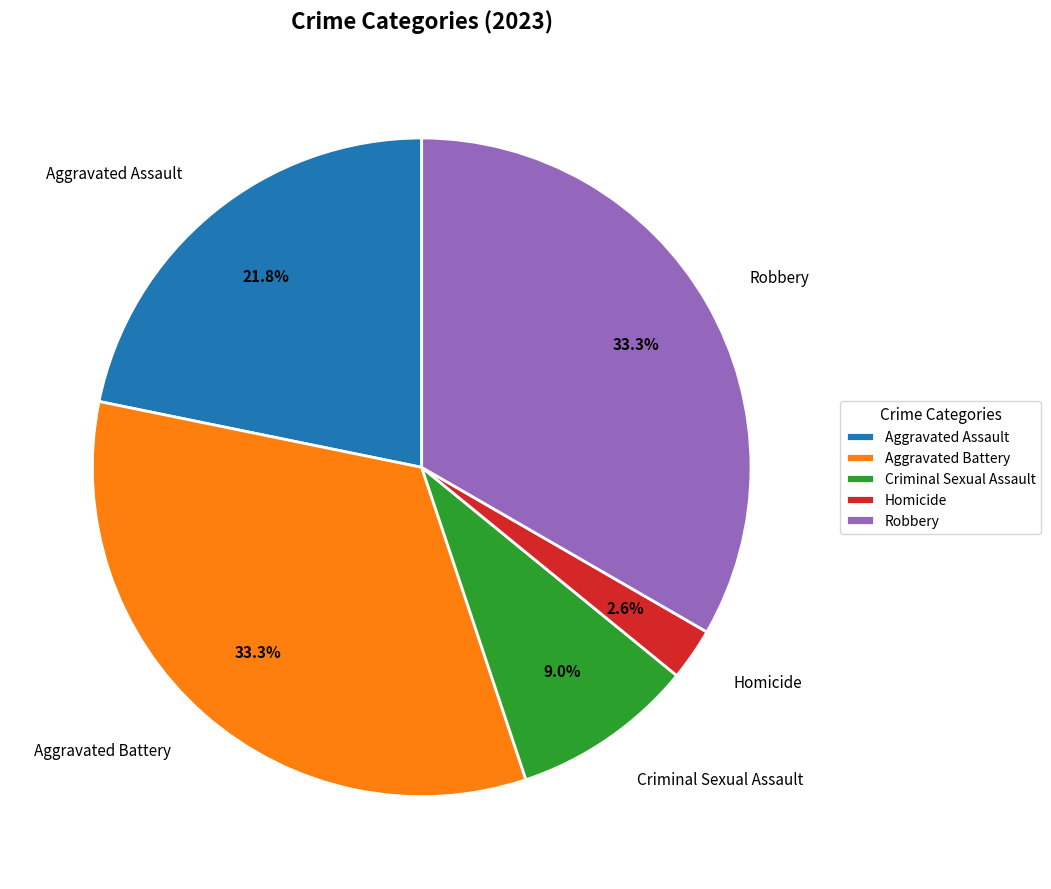

The Aggravated Assault slice represents 22% of the pie. True or false?

True